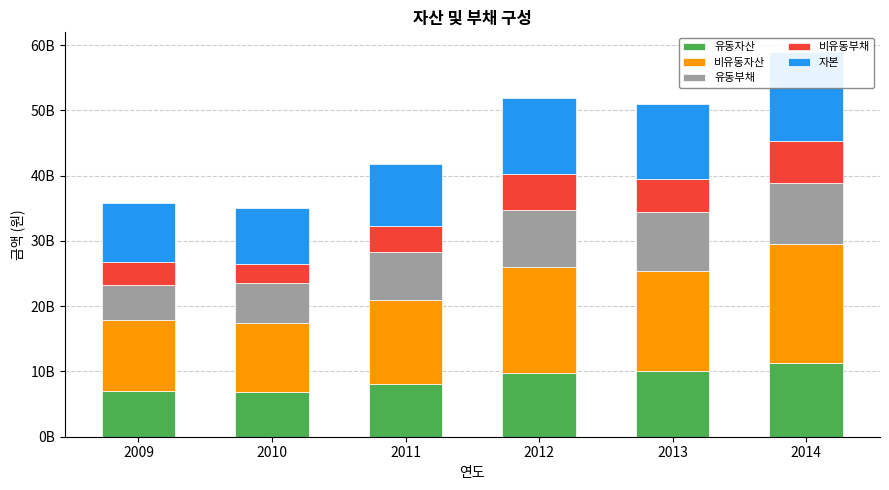

Is the value of 비유동부채 at 2010 greater than the value of 유동자산 at 2014?

No